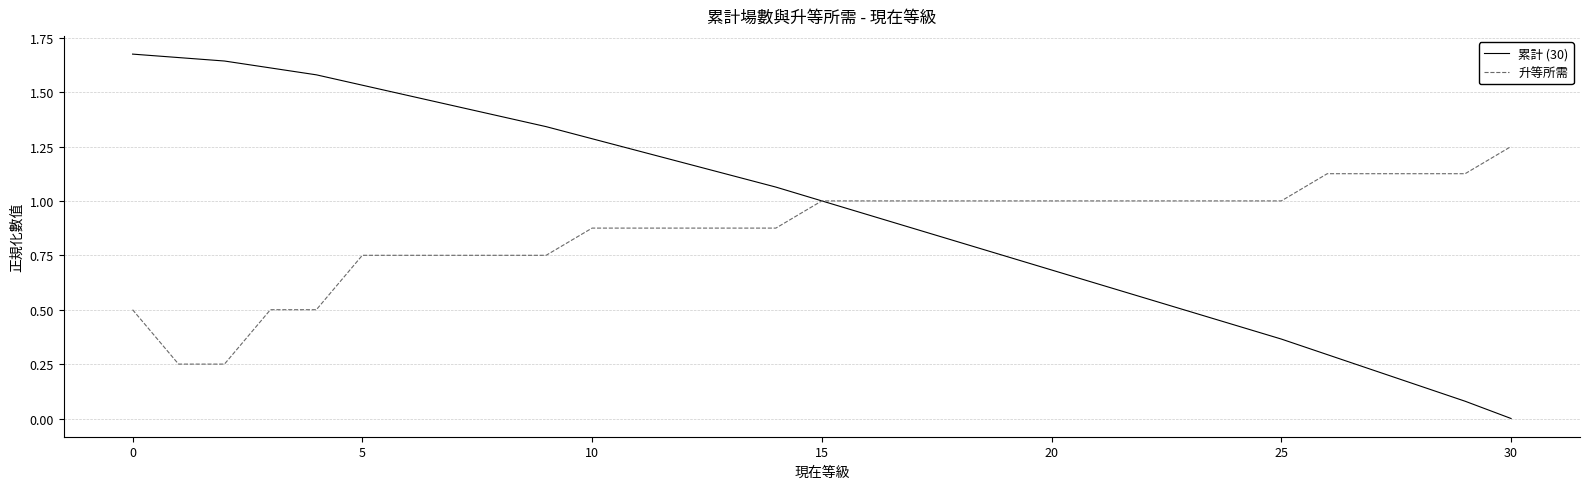

Which series has the widest spread of values?

累計 (30)